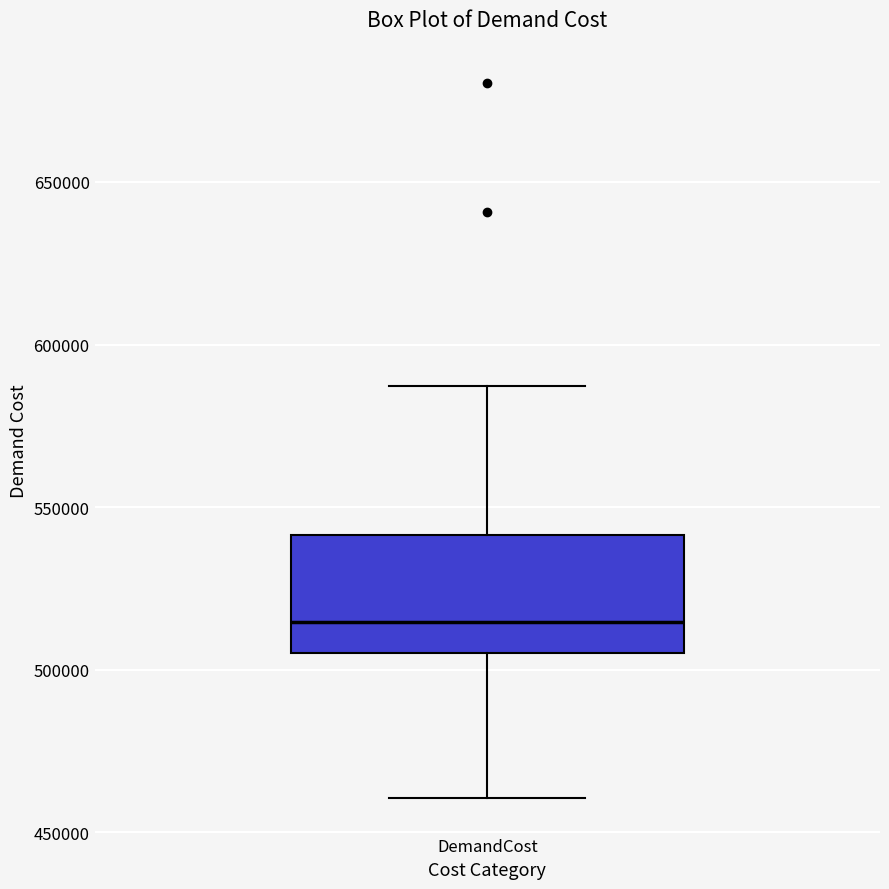

Transcribe this box plot: give where the median line is, the range the box spans, and where the two whiskers end, as read against the y-axis. The values are not printed on the chart, so give them approximately, as read against the axis.

median 515000, box 505000 to 540000, whiskers 460000 to 585000